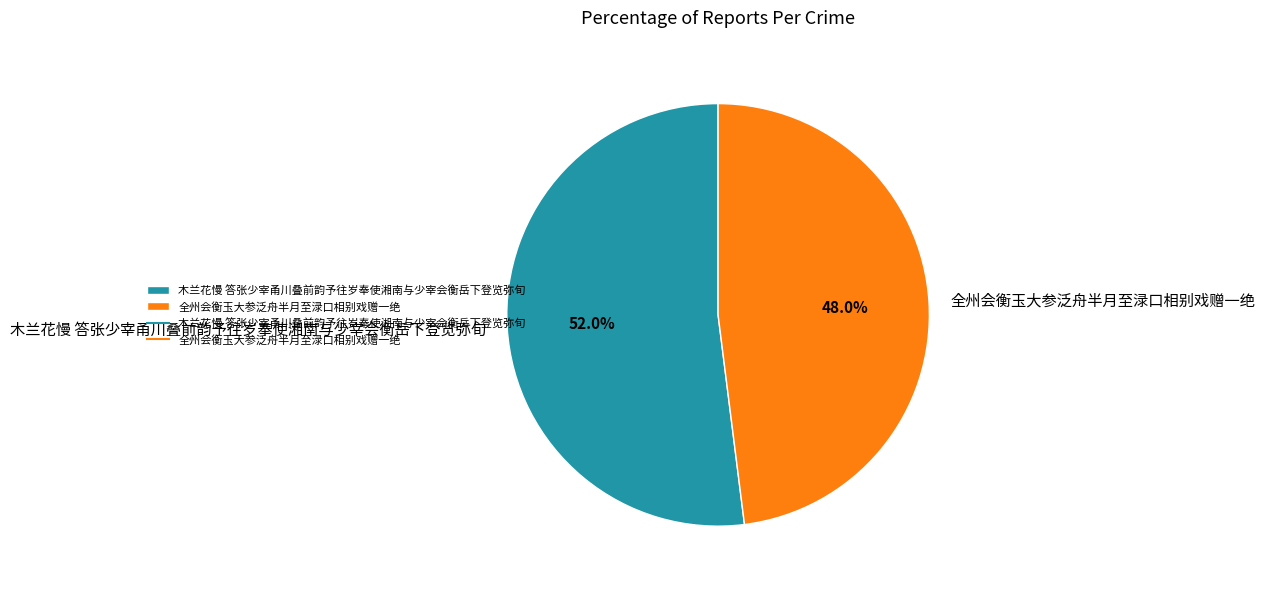

Which has a higher value, 全州会衡玉大参泛舟半月至渌口相别戏赠一绝 or 木兰花慢 答张少宰甬川叠前韵予往岁奉使湘南与少宰会衡岳下登览弥旬?

木兰花慢 答张少宰甬川叠前韵予往岁奉使湘南与少宰会衡岳下登览弥旬